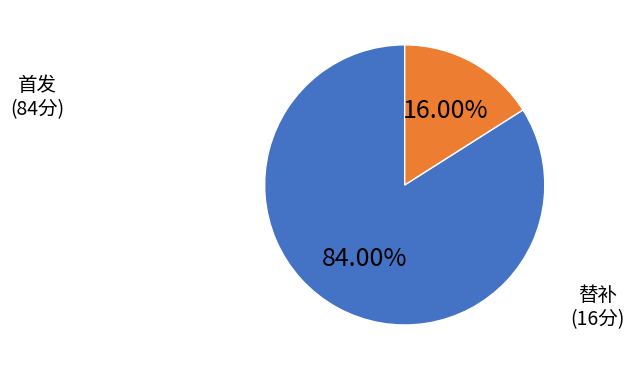

Is there any slice that represents more than half of the pie?

Yes